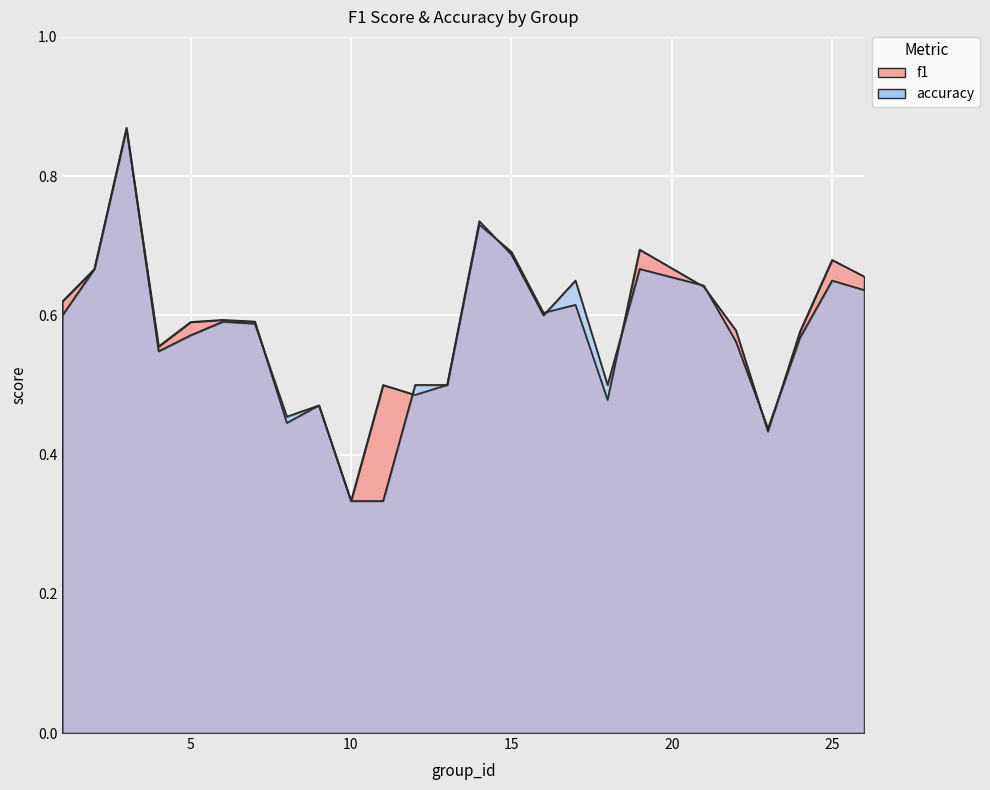

Where do accuracy and f1 first cross each other?

3 and 4